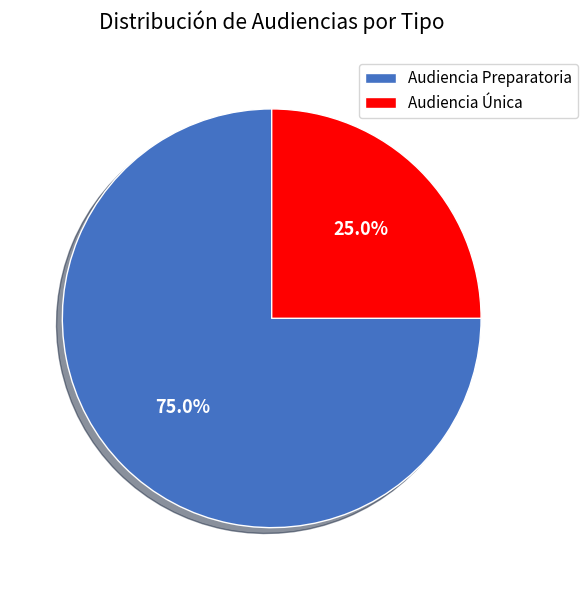

What percentage is the Audiencia Única slice, to the nearest percent?

25%